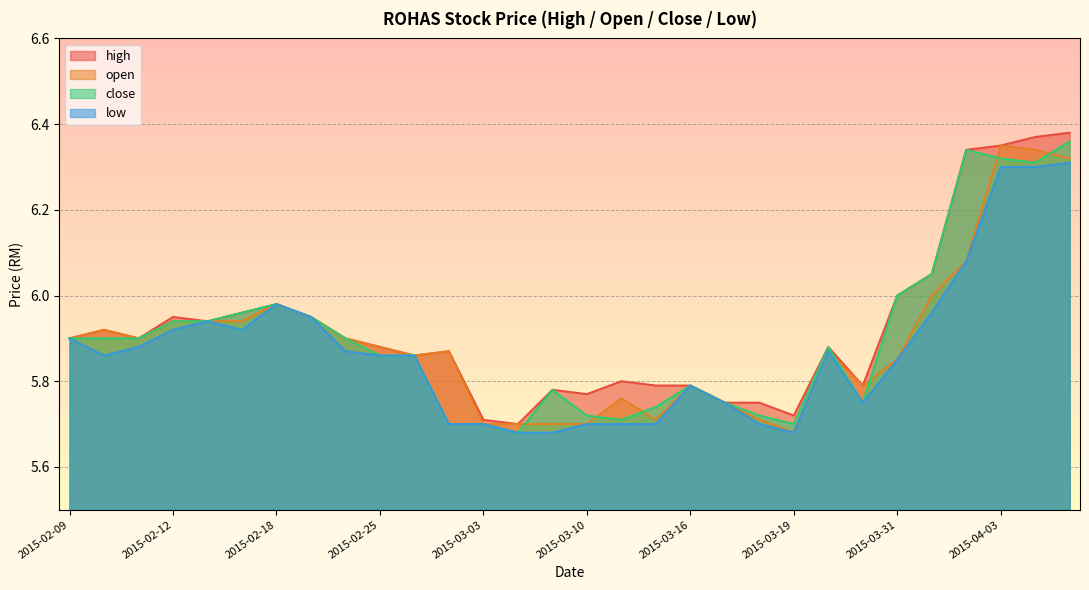

What is the total value across all series at 2015-03-18?

22.9